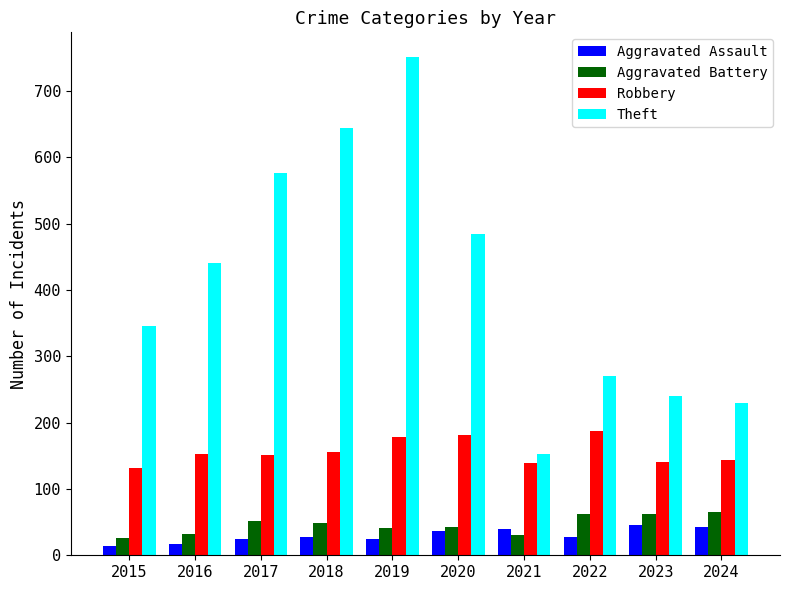

Are the bars grouped side by side (vs. stacked)?

Yes